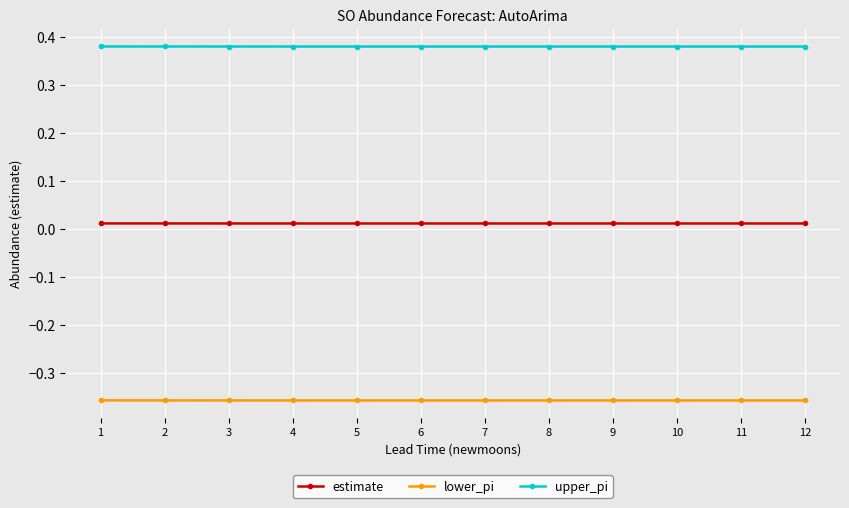

True or false: estimate and lower_pi intersect in this chart.

False